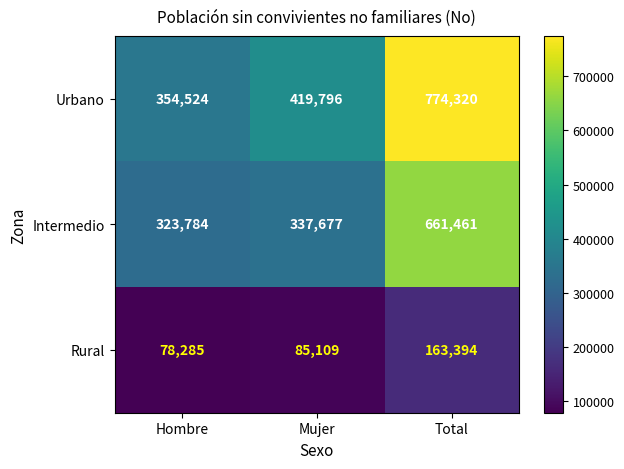

Between Mujer and Total, which series saw the biggest shift?

Urbano